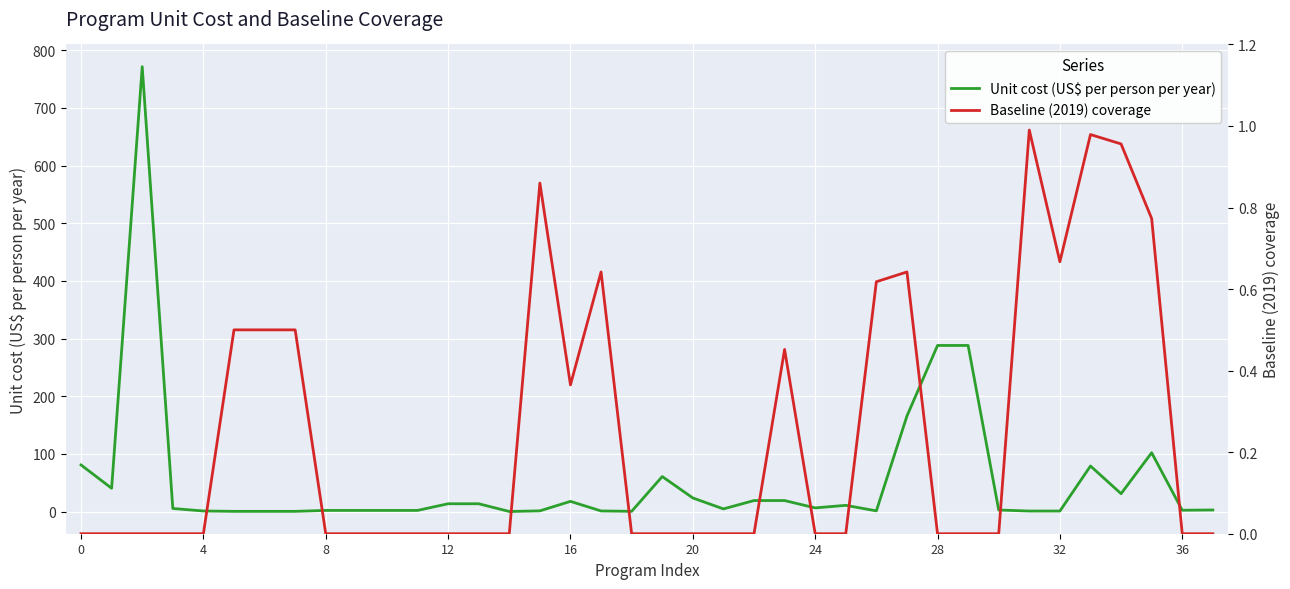

What are all the series names shown in the legend?

Unit cost (US$ per person per year), Baseline (2019) coverage